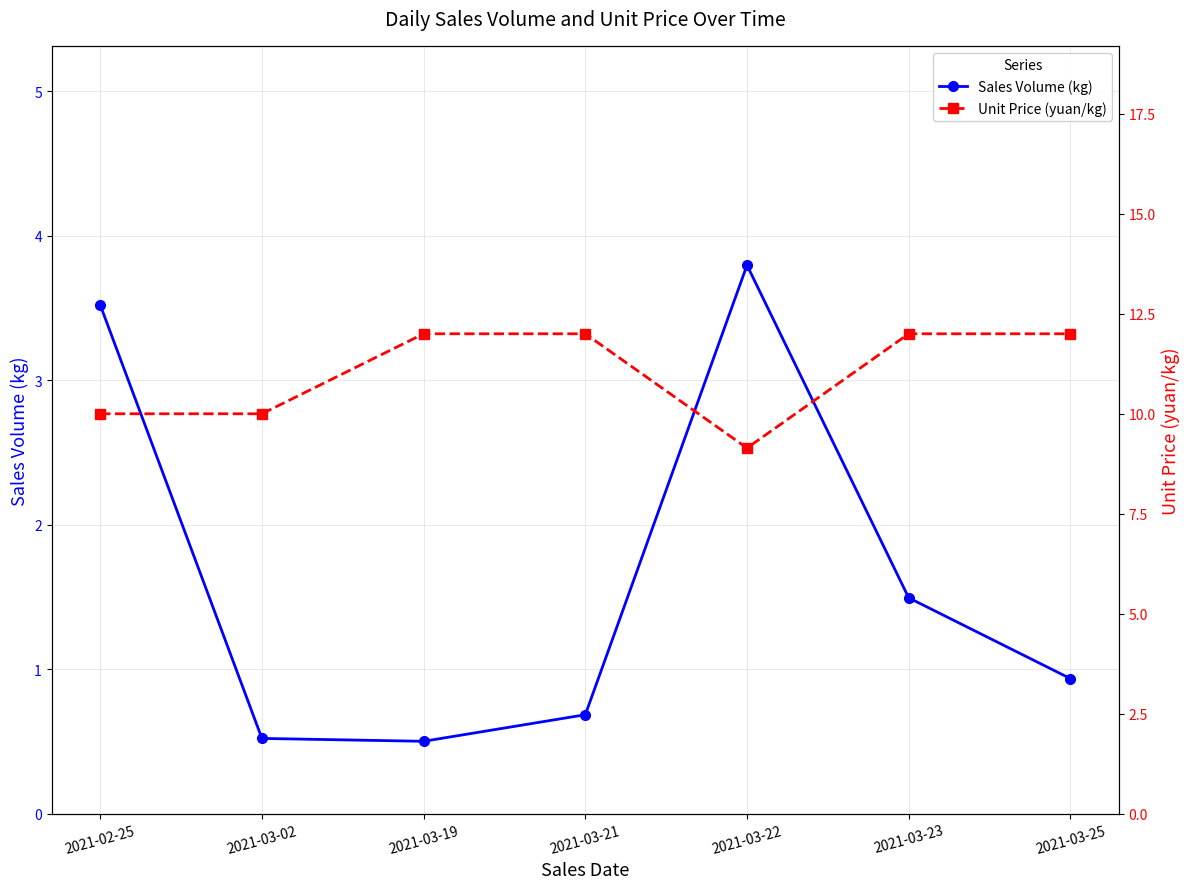

List the labels in order of Sales Volume (kg) value, largest first.

2021-03-22, 2021-02-25, 2021-03-23, 2021-03-25, 2021-03-21, 2021-03-02, 2021-03-19